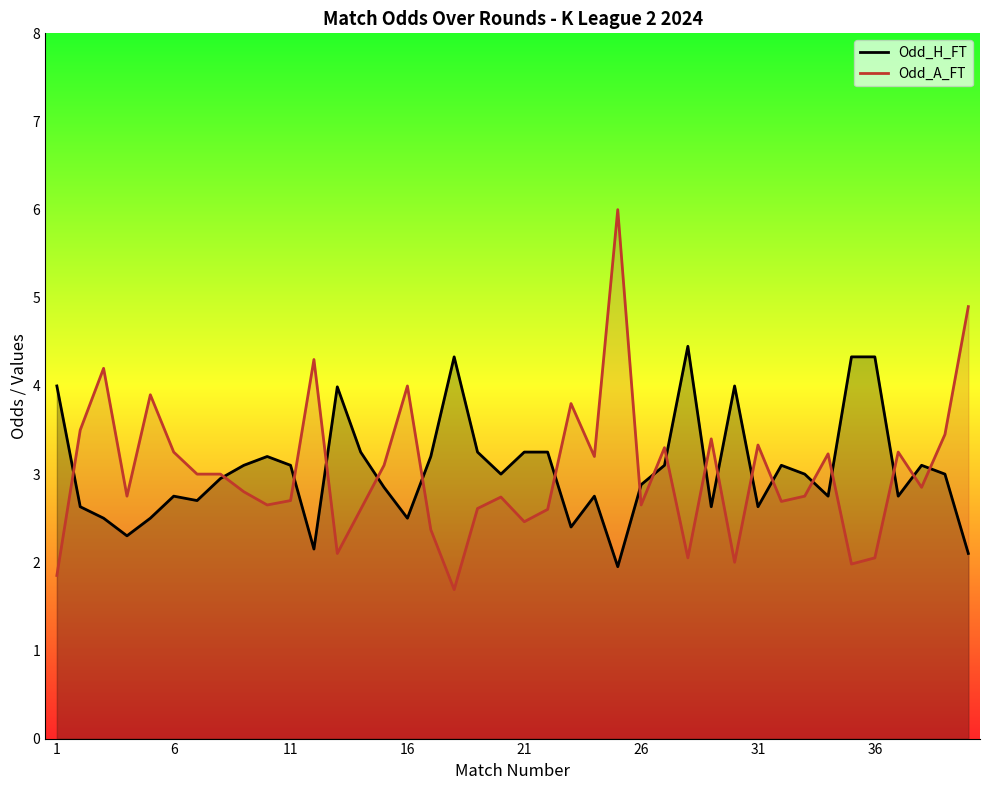

What are all the series names shown in the legend?

Odd_H_FT, Odd_A_FT